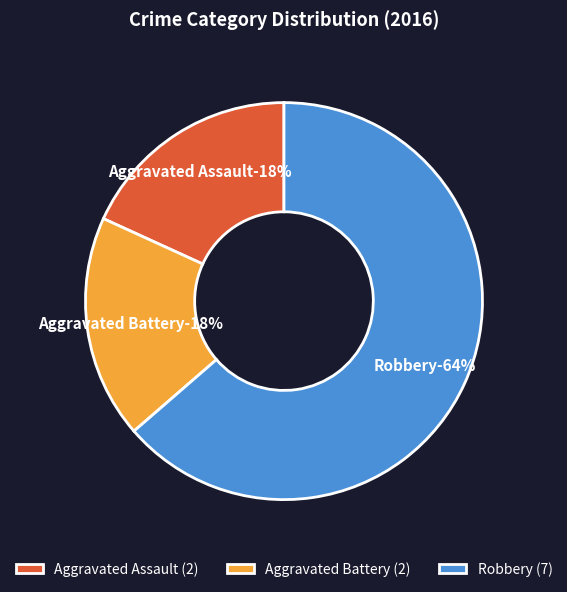

Does any single category account for the majority?

Yes